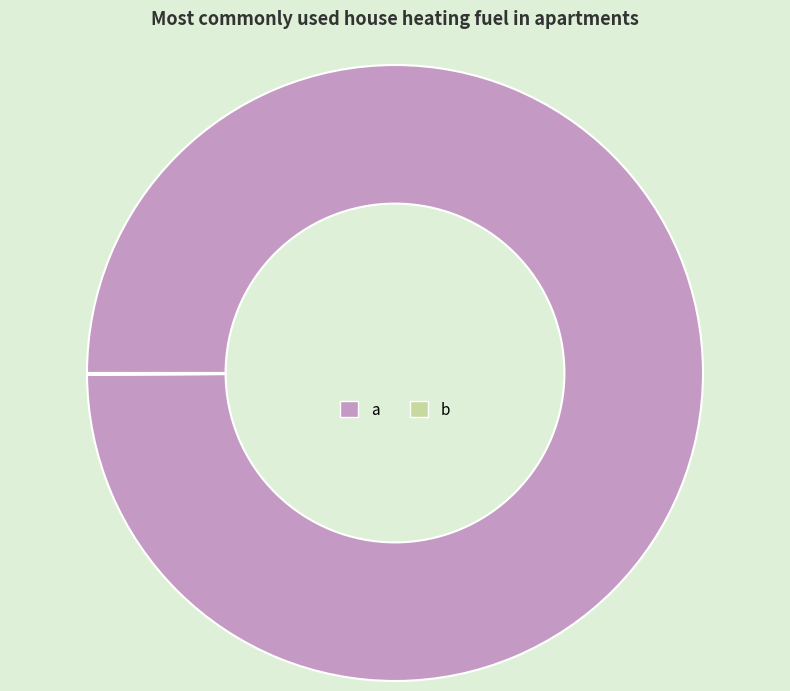

Which slice represents more than half of the pie?

a